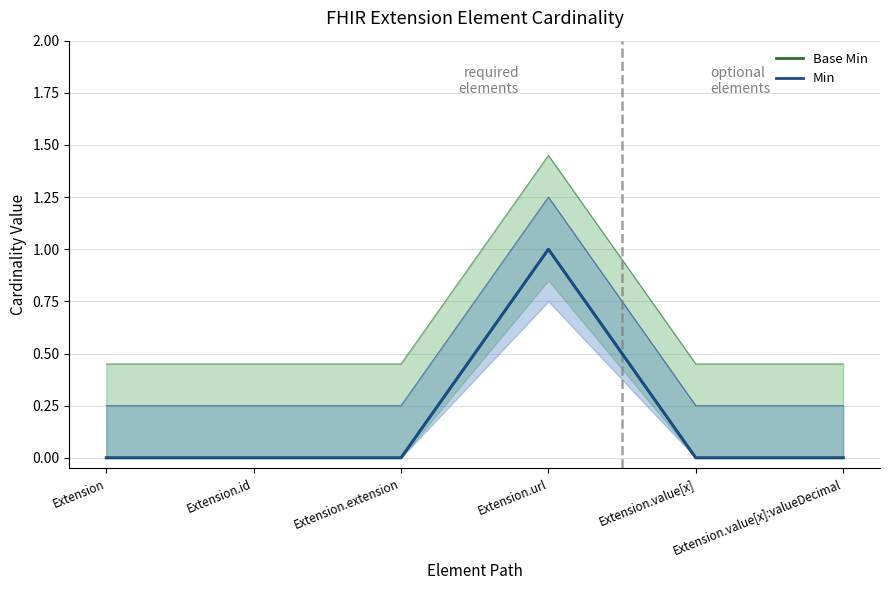

How many interior local peaks does the Min series have?

1